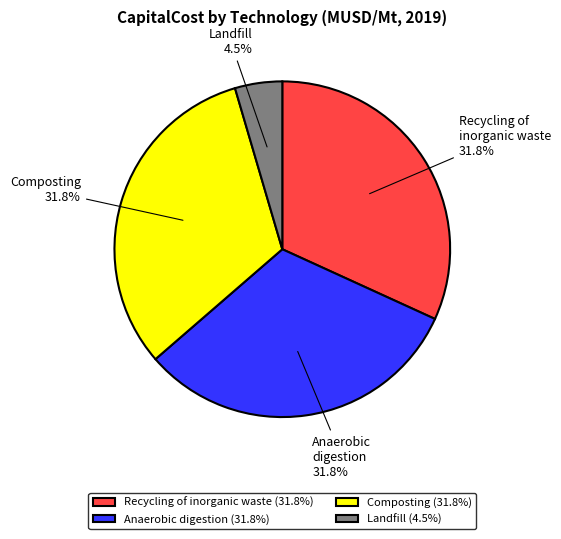

Is there any slice that represents more than half of the pie?

No